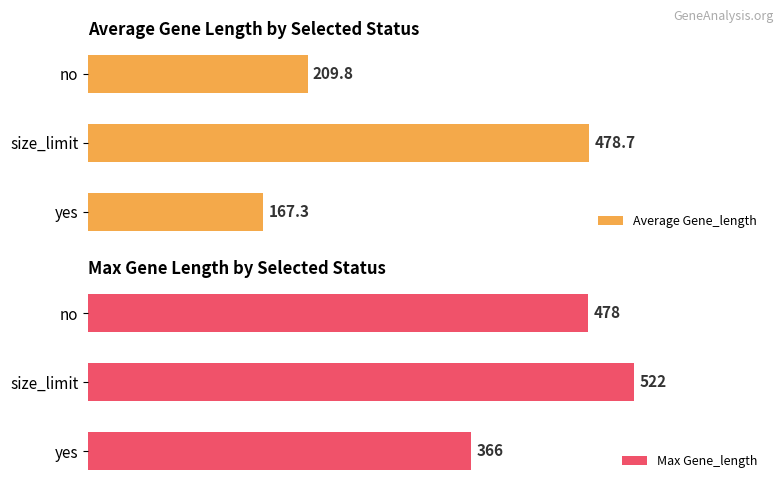

Which series has the largest range (max minus min)?

Average Gene_length